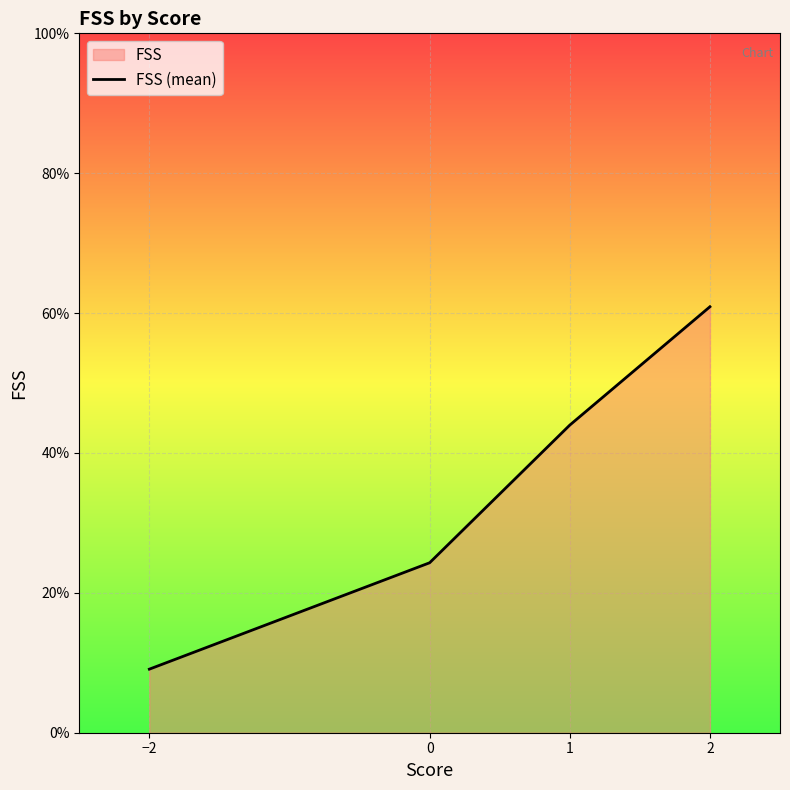

How many data points are less than 43?

2